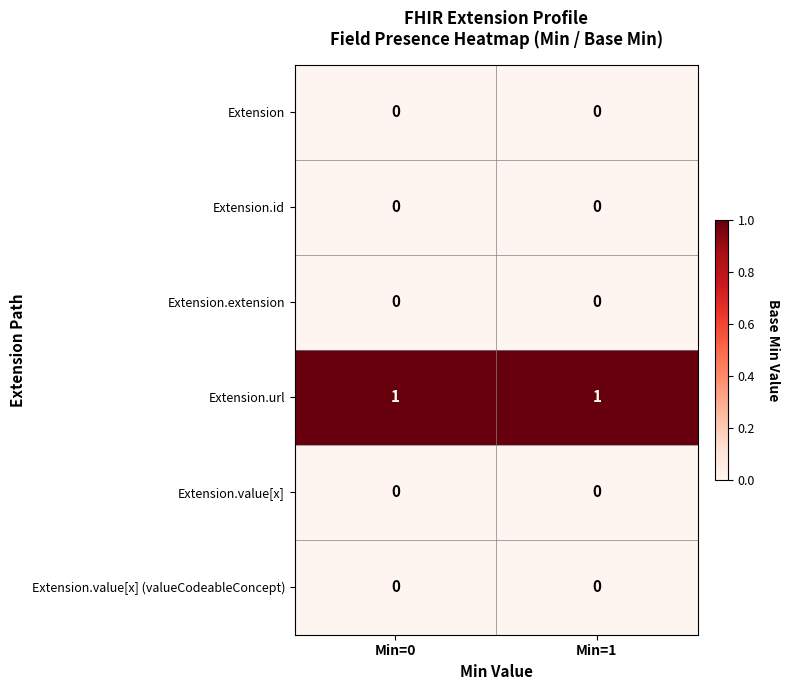

Which series has the largest total across all categories?

Extension.url